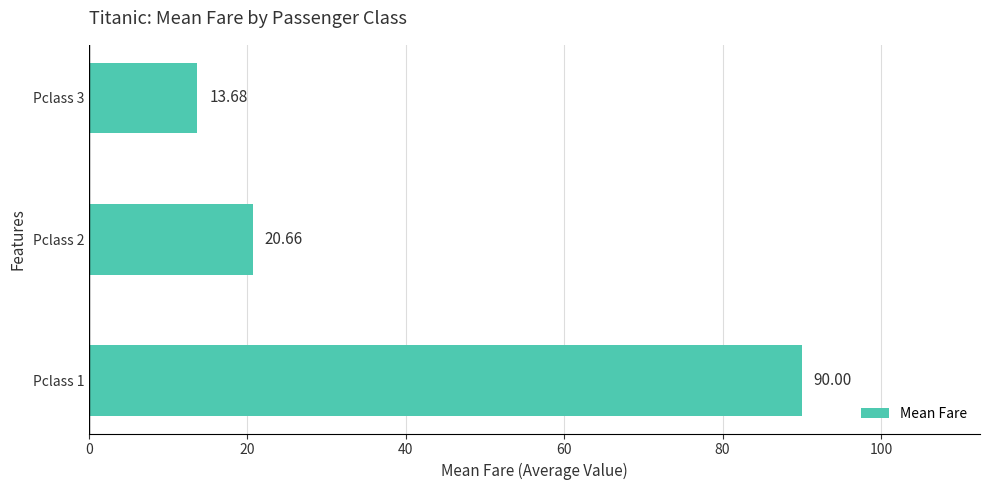

List the labels in order of value, smallest first.

Pclass 3, Pclass 2, Pclass 1